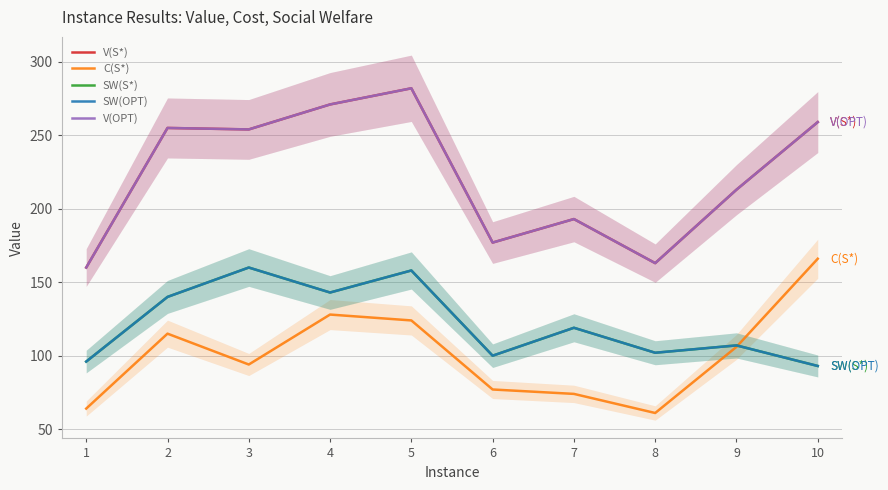

Count the number of categories in the chart.

10